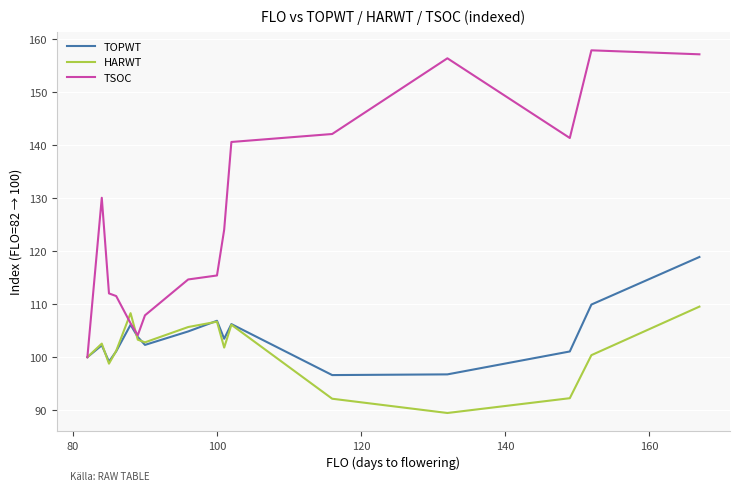

Which series has the largest range (max minus min)?

TSOC